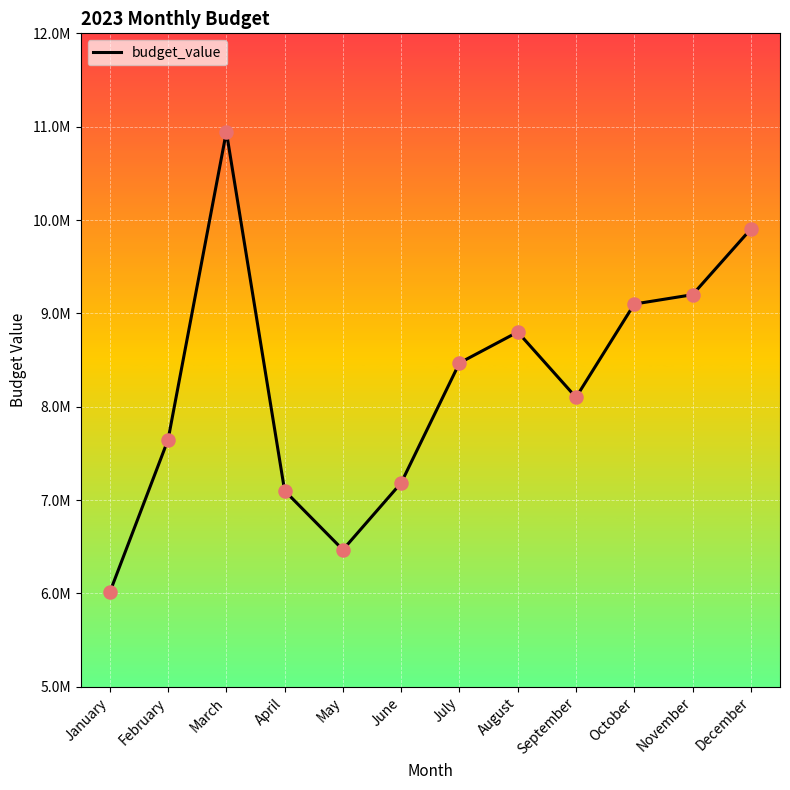

Is this an area chart (filled region under the line)?

No